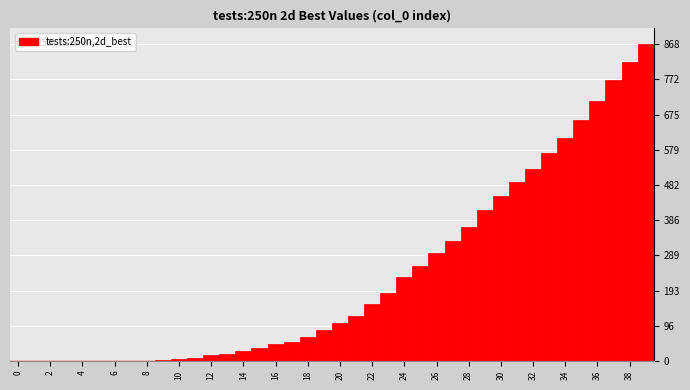

Over which range of the x-axis is the bar tallest?

38.5 to 39.5